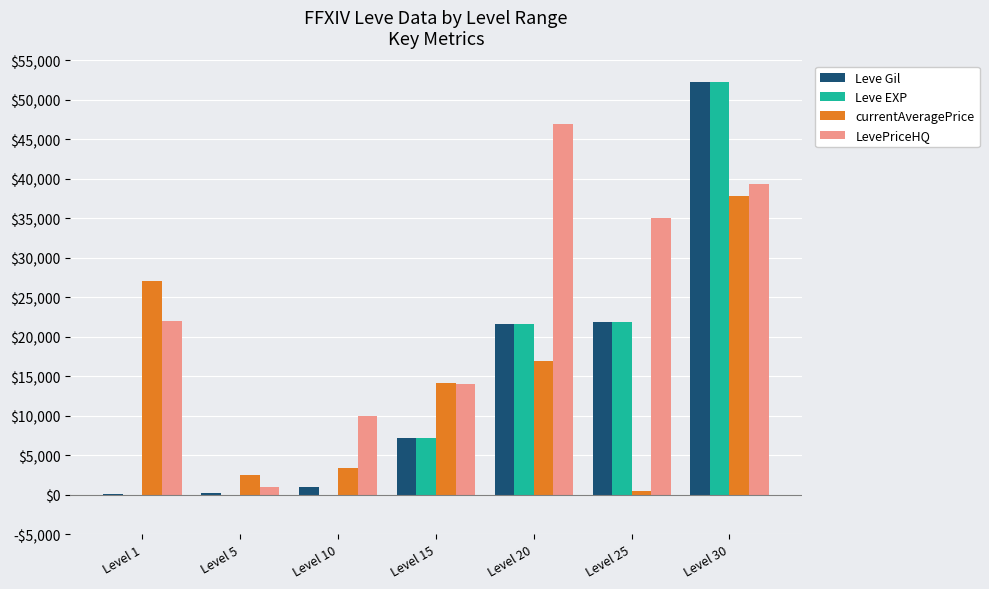

Does the chart contain stacked bars?

No